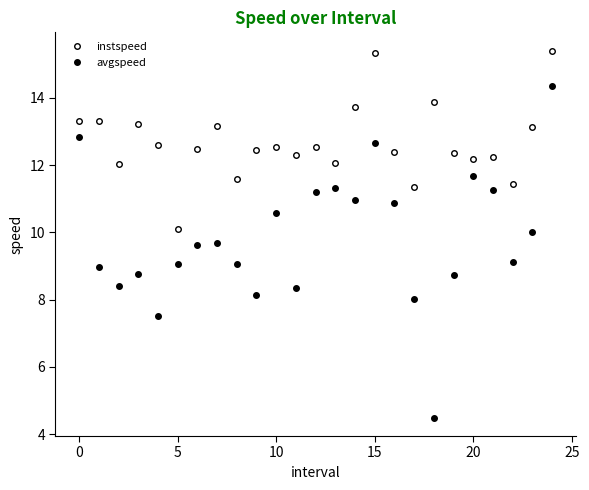

How many series are shown in this chart?

2